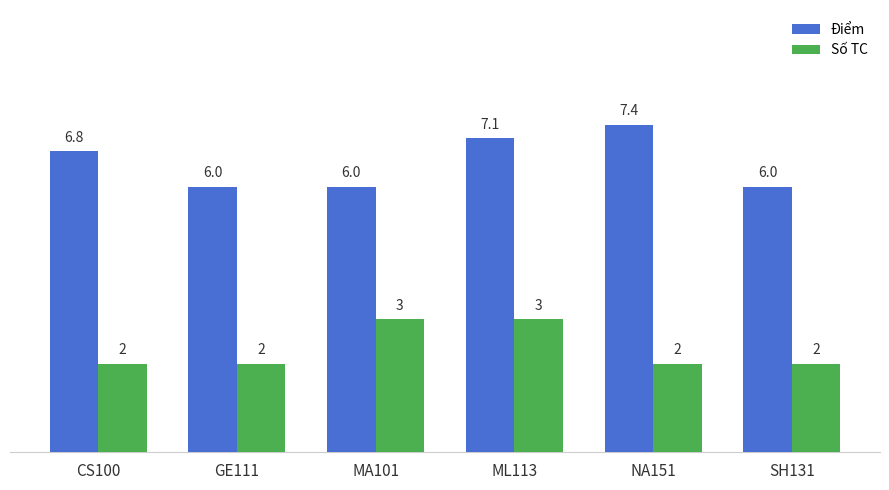

How many bars are there in total?

12